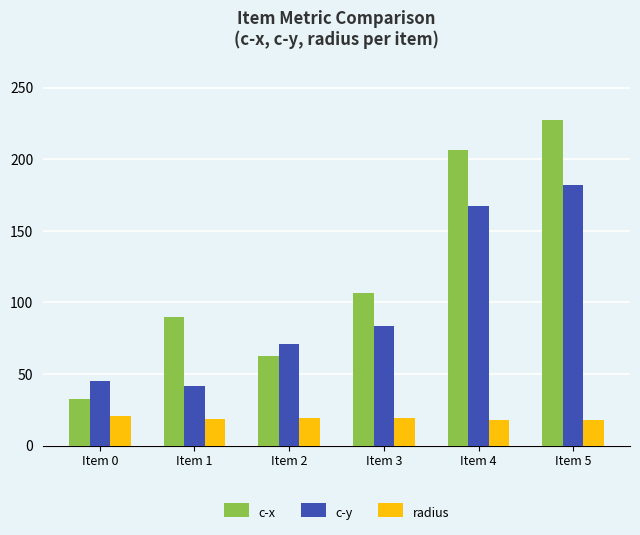

Read the c-y value at Item 4.

167.2